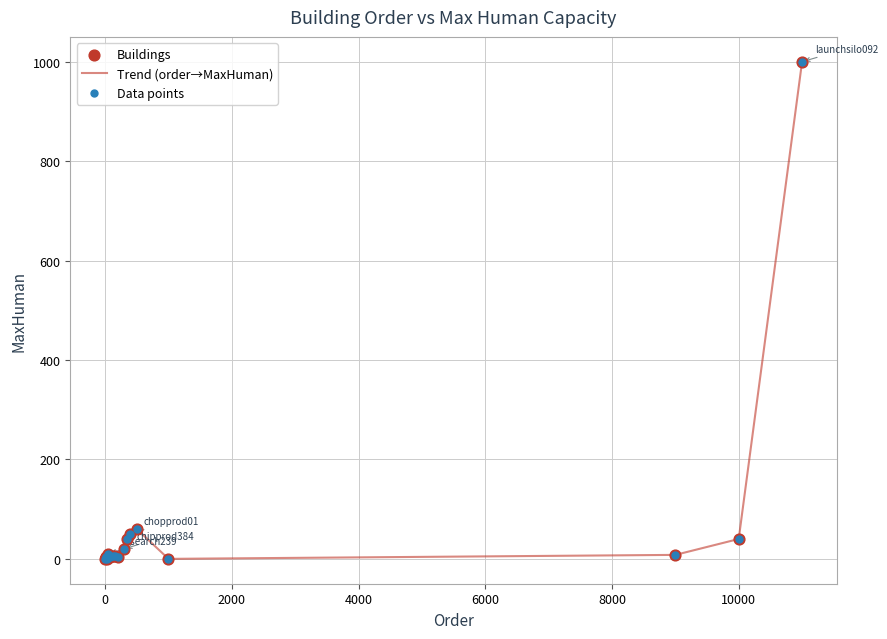

What is the greatest value displayed?

1000